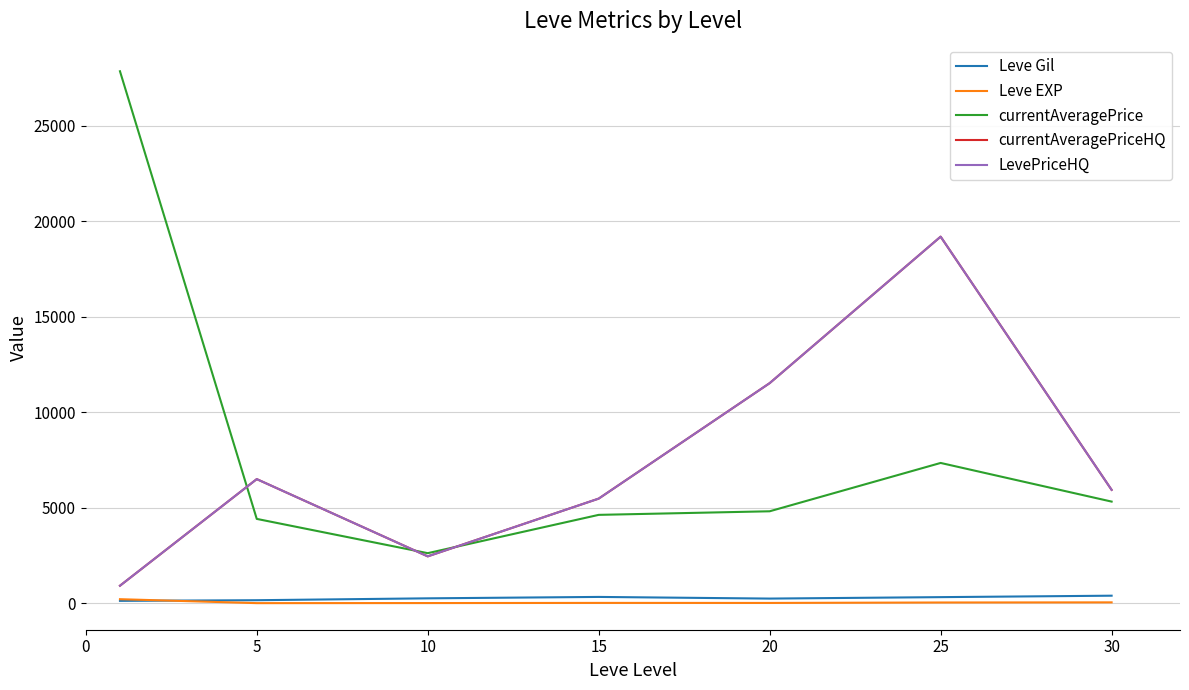

What is the value of the Leve EXP point at the 2nd from the left?

4.8